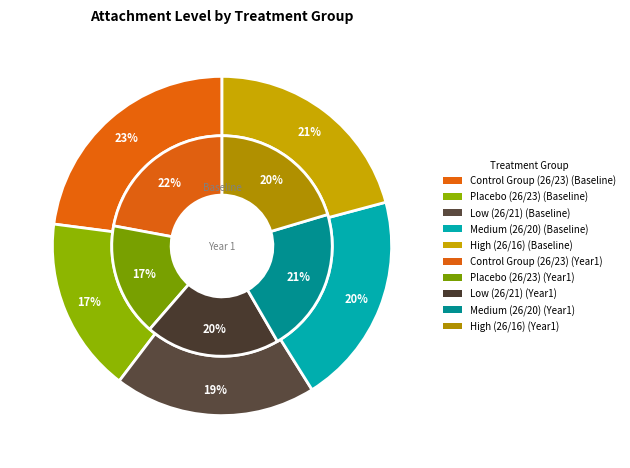

How many slices are in this pie chart?

5